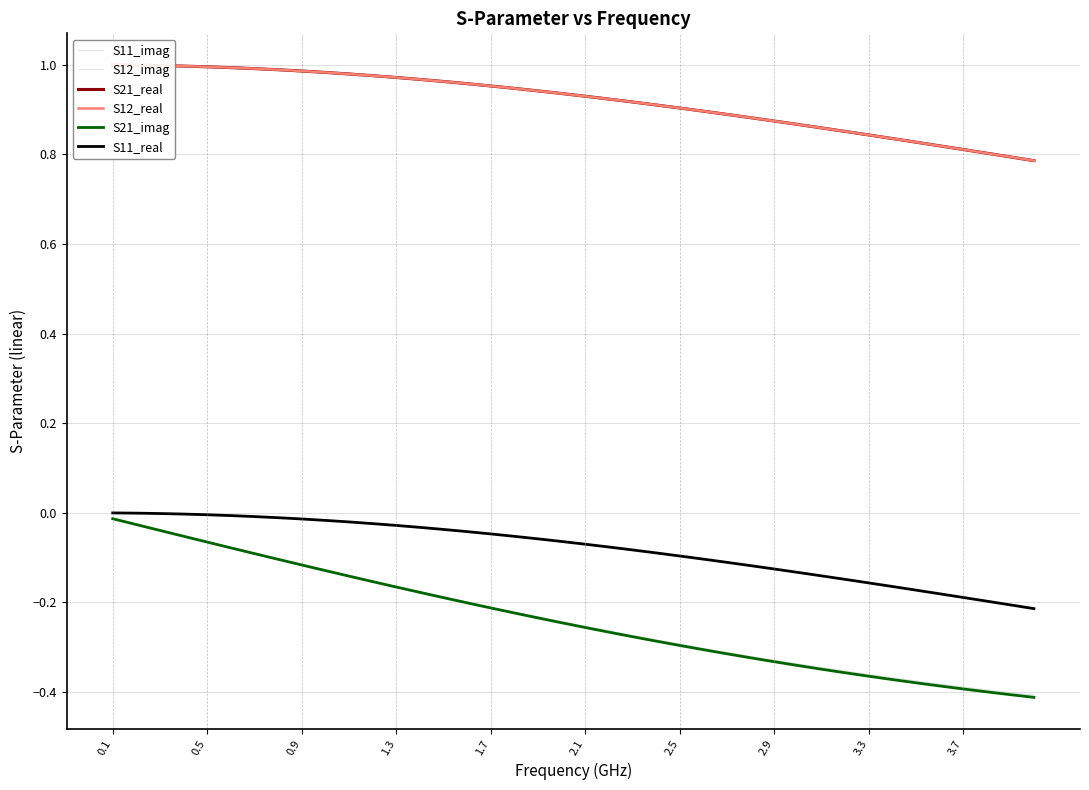

At which category is the sum across all series the highest?

0.1